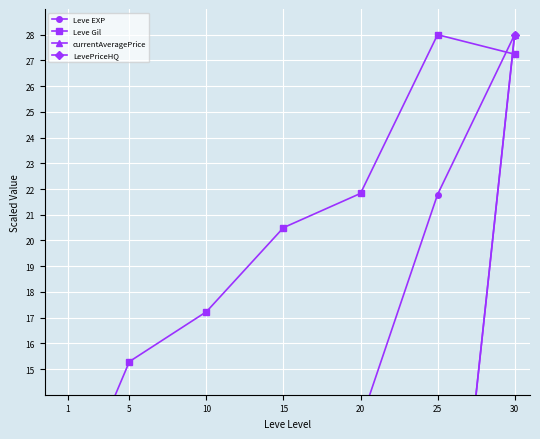

At which category does currentAveragePrice reach its first local peak?

15